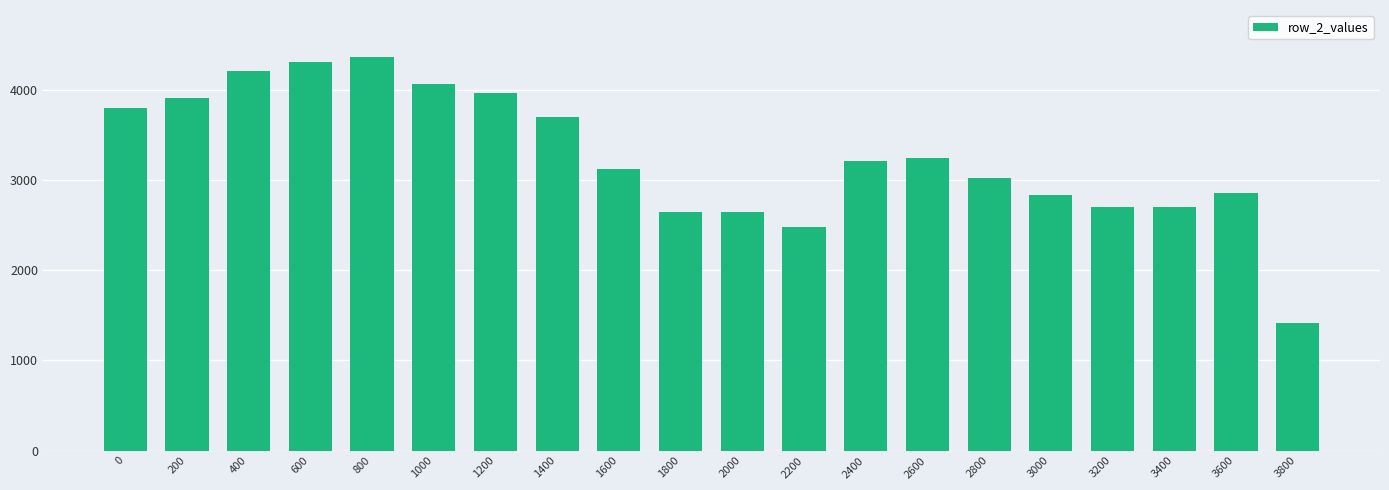

What is the change in value from 1600 to 1800?

-480